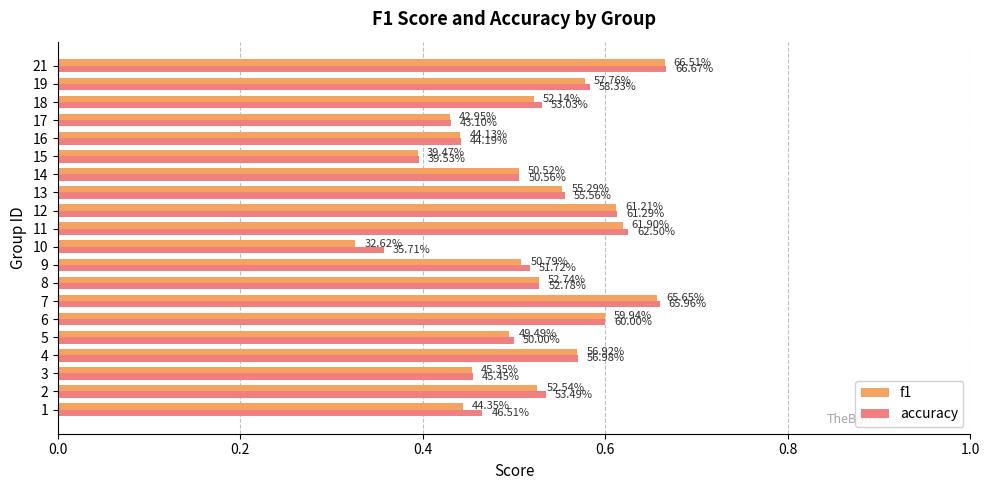

What are all the series names shown in the legend?

f1, accuracy